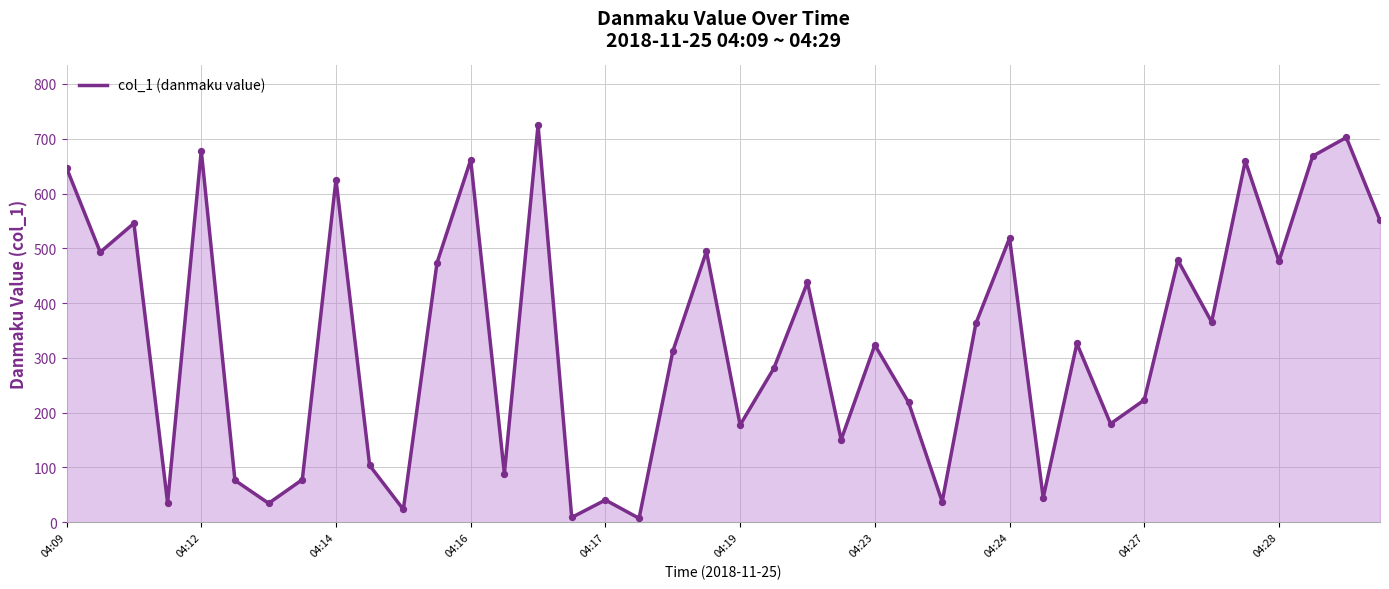

What is the difference between the maximum and minimum values?

717.8